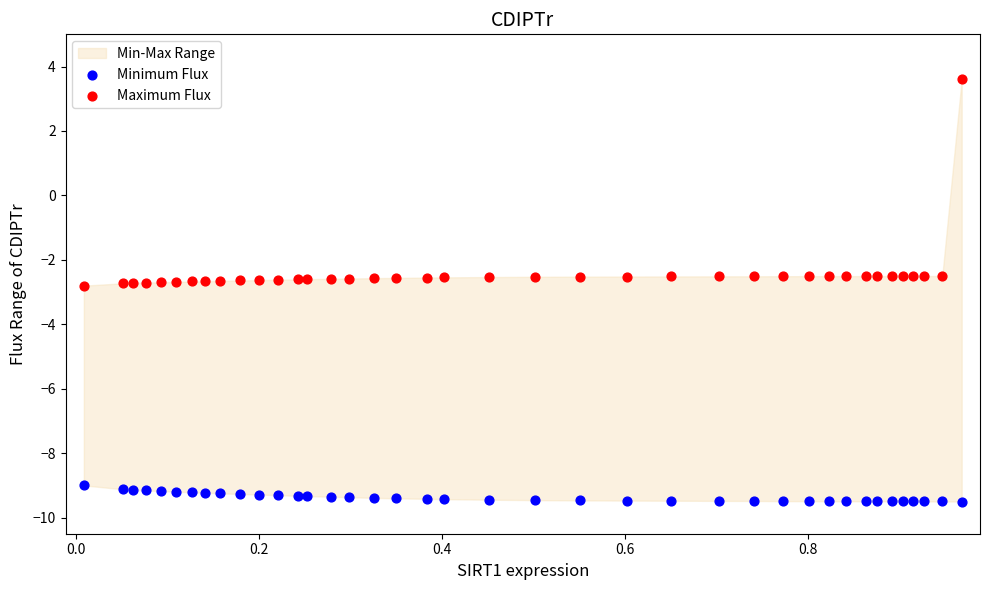

Which series contains the lowest Y value?

Minimum Flux